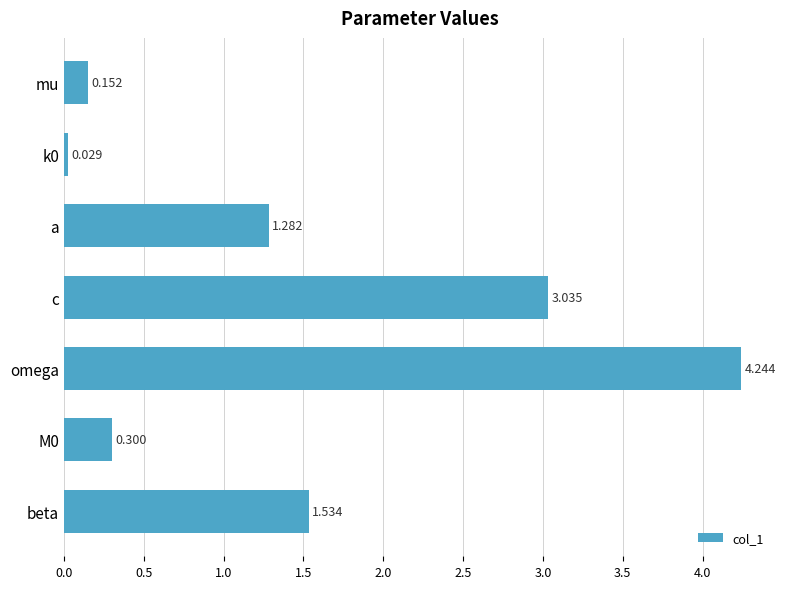

At which label is the value closest to 2?

beta